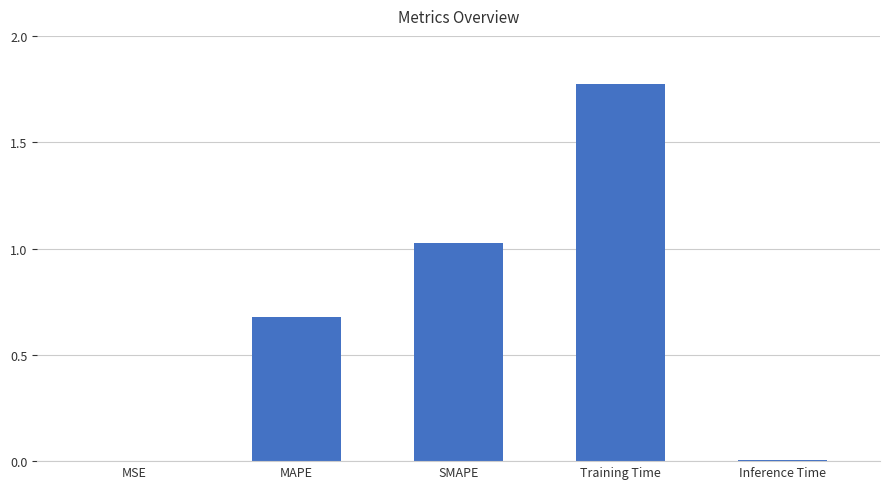

What is the sum of all values?

3.5